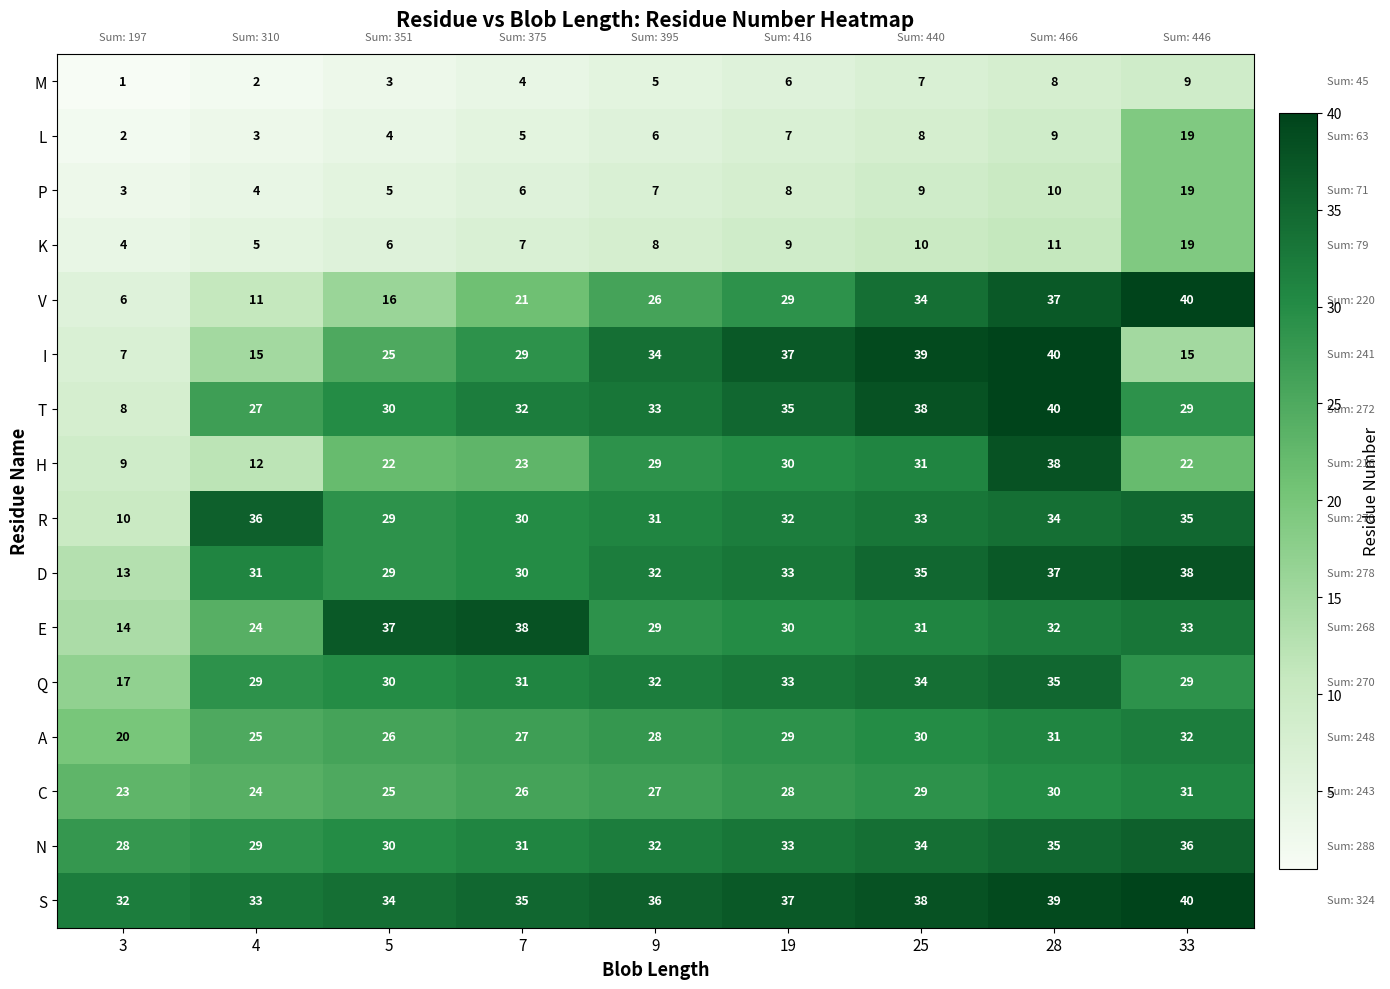

What is the minimum value for D?

13